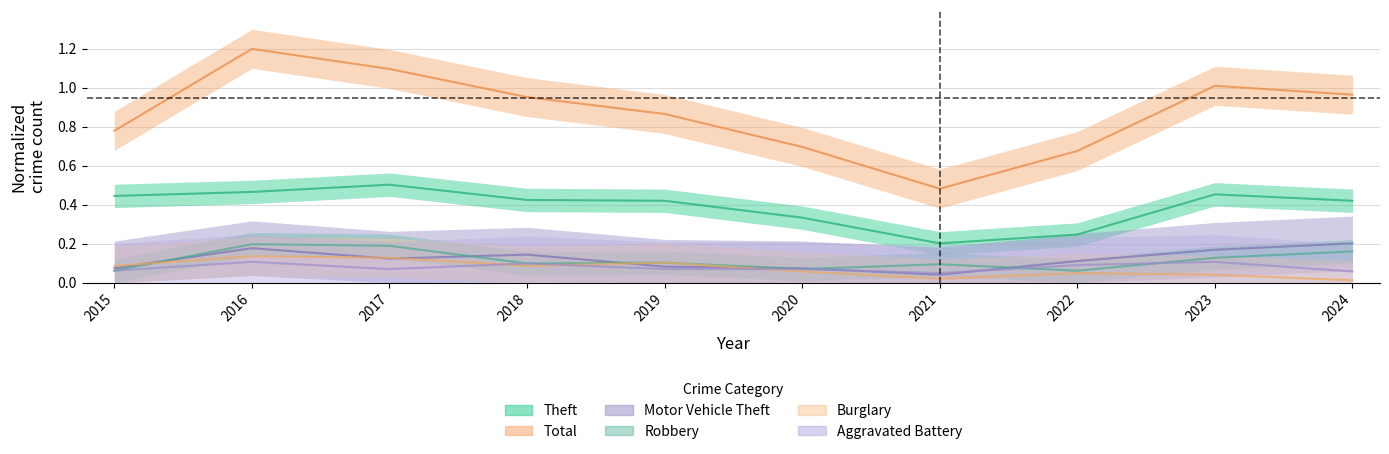

How many categories are shown in the chart?

10